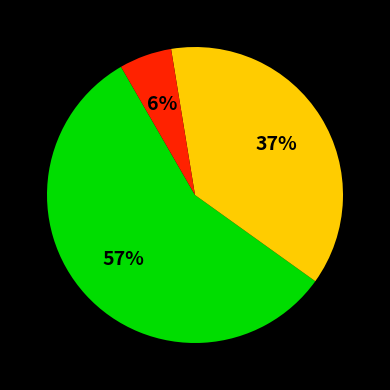

Is there a majority slice in this chart?

Yes